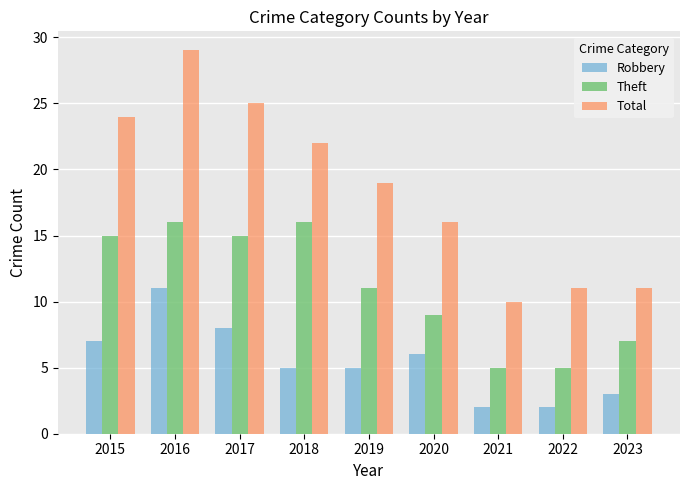

What is the lowest value of the Total series?

10